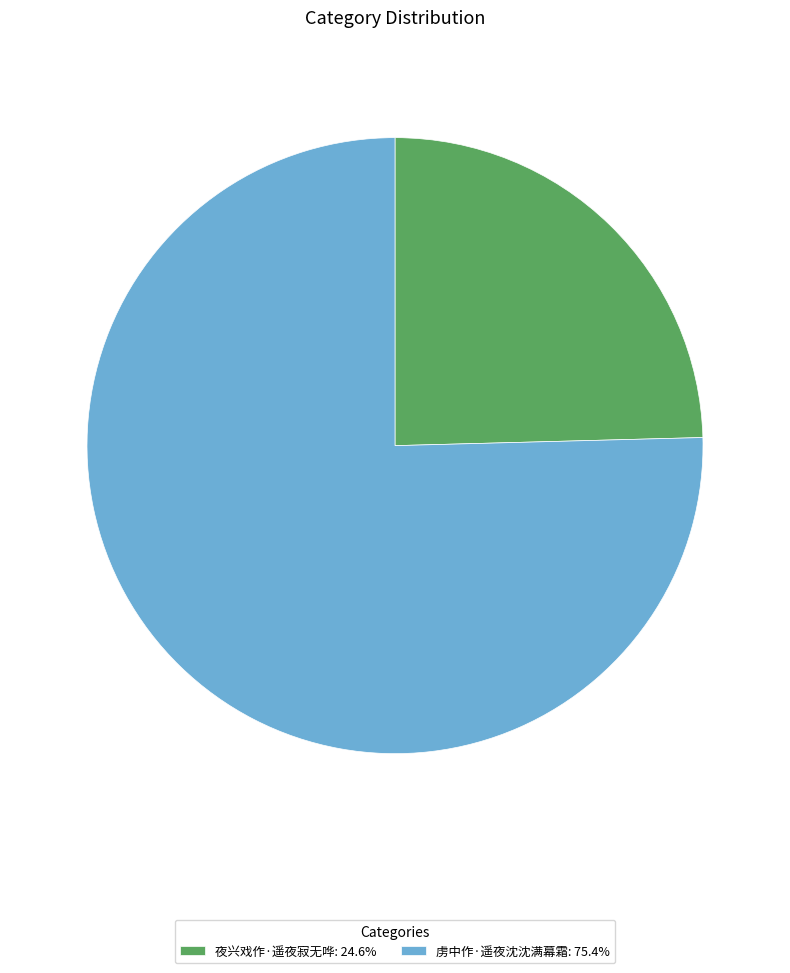

What is the ratio of the value at 夜兴戏作·遥夜寂无哗: 24.6% to the value at 虏中作·遥夜沈沈满幕霜: 75.4%?

0.3